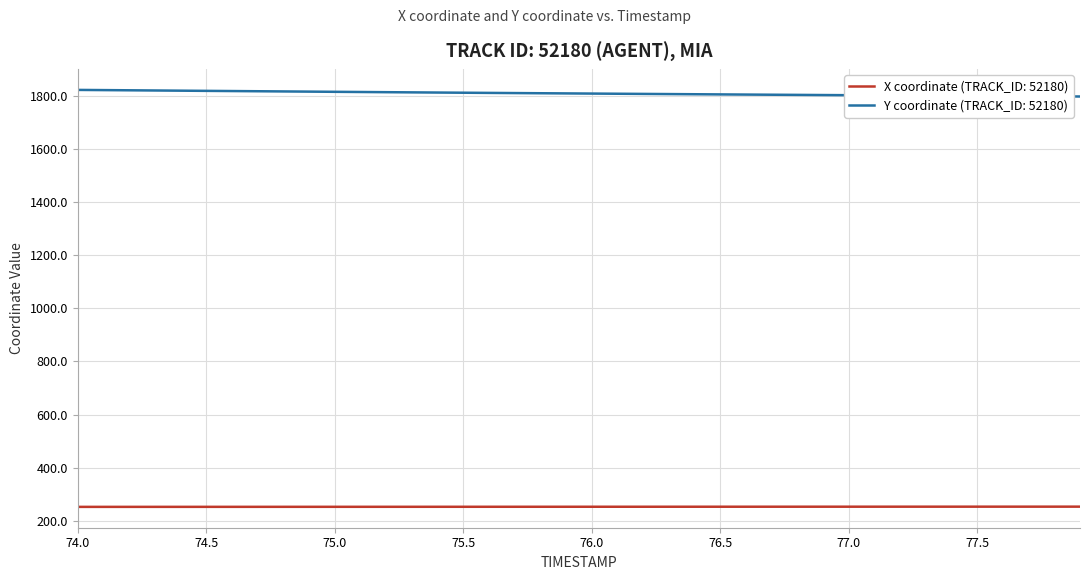

What is the maximum value for X coordinate (TRACK_ID: 52180)?

252.5